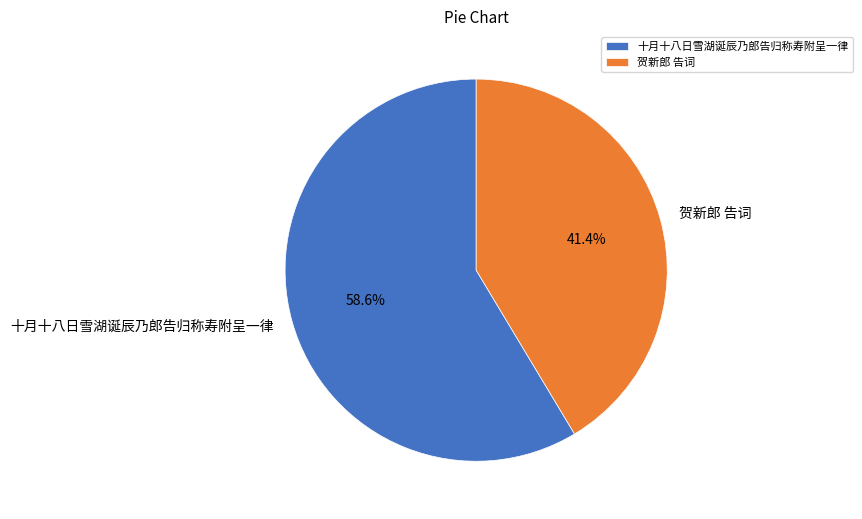

How many slices are in this pie chart?

2